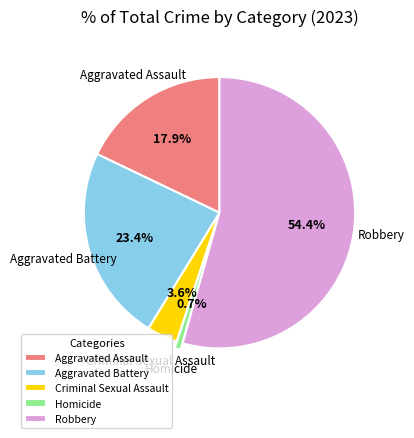

To the nearest percent, what is the combined percentage of Homicide and Criminal Sexual Assault?

4%